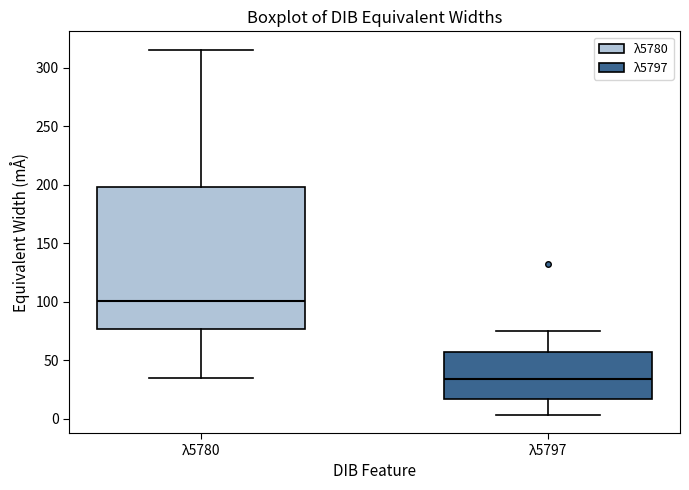

Where is the lower edge of the box for λ5797 on the y-axis? The values are not printed on the chart, so give them approximately, as read against the axis.

15